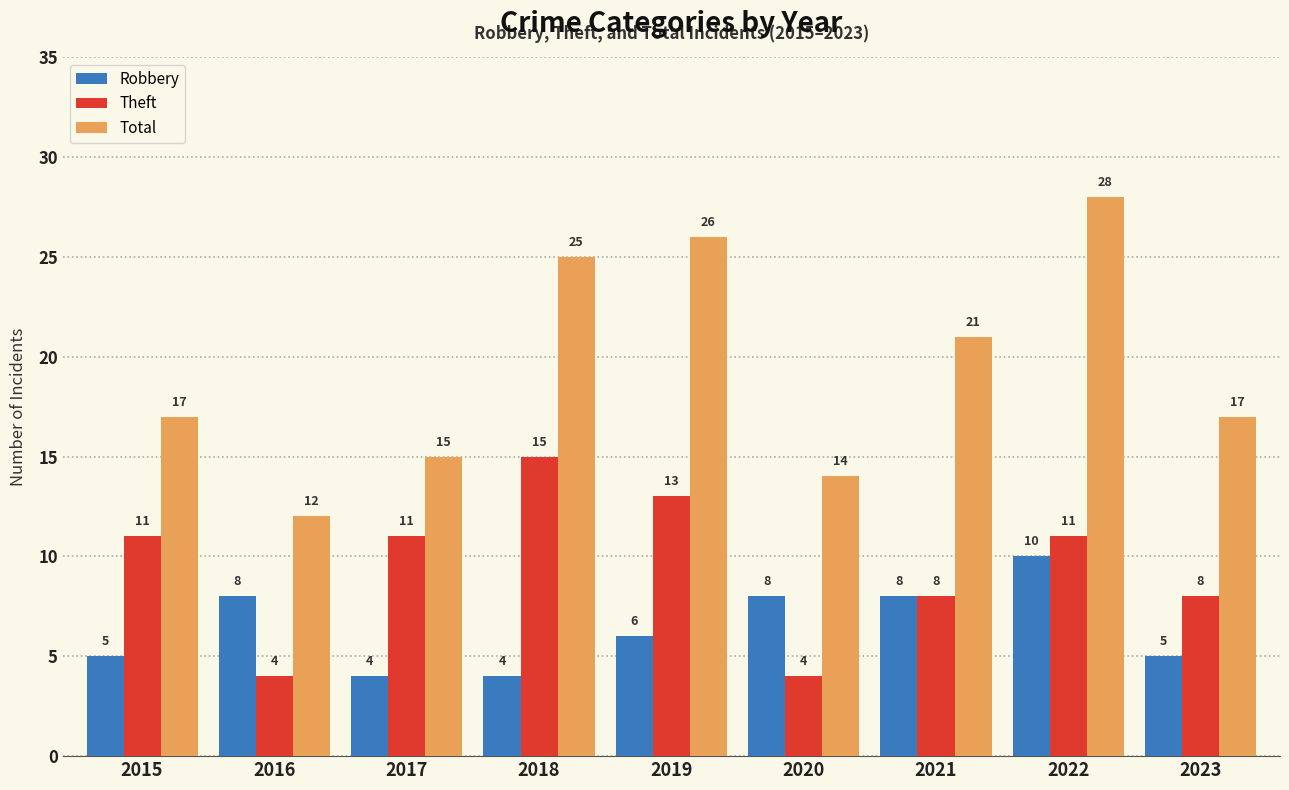

At which category is the sum across all series the highest?

2022